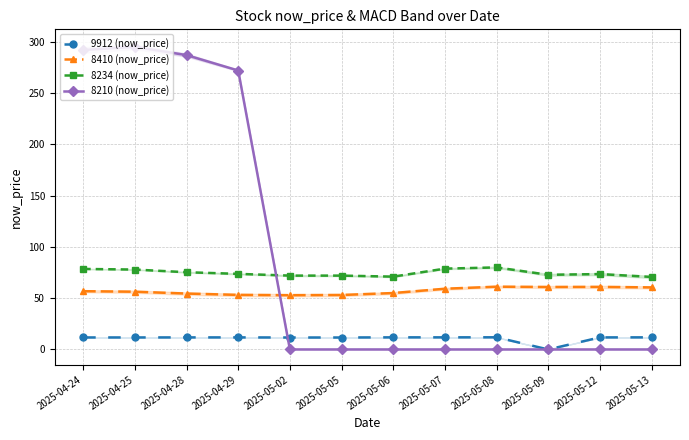

What is the sum of the 8234 (now_price) values at 2025-05-13 and 2025-05-06?

141.7